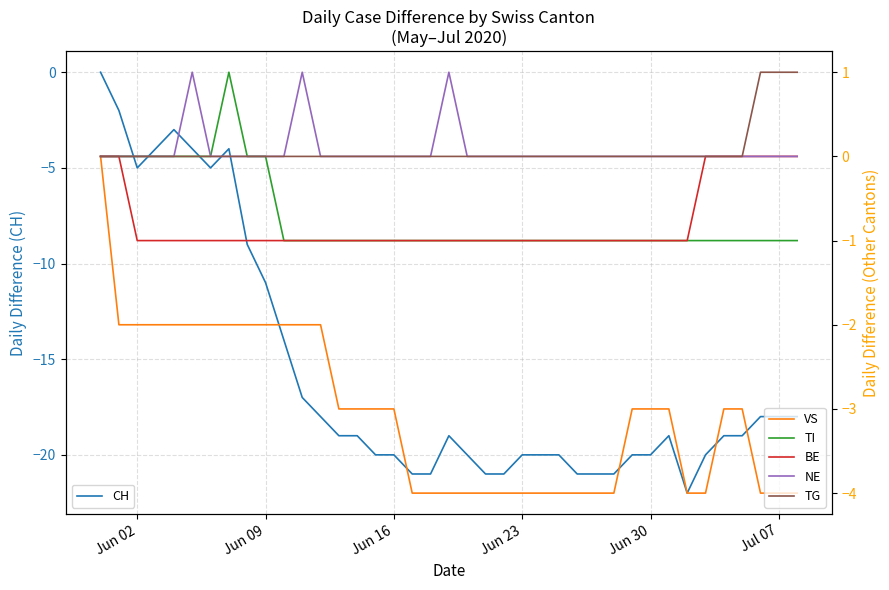

What is the difference between the maximum and minimum values in the NE series?

1